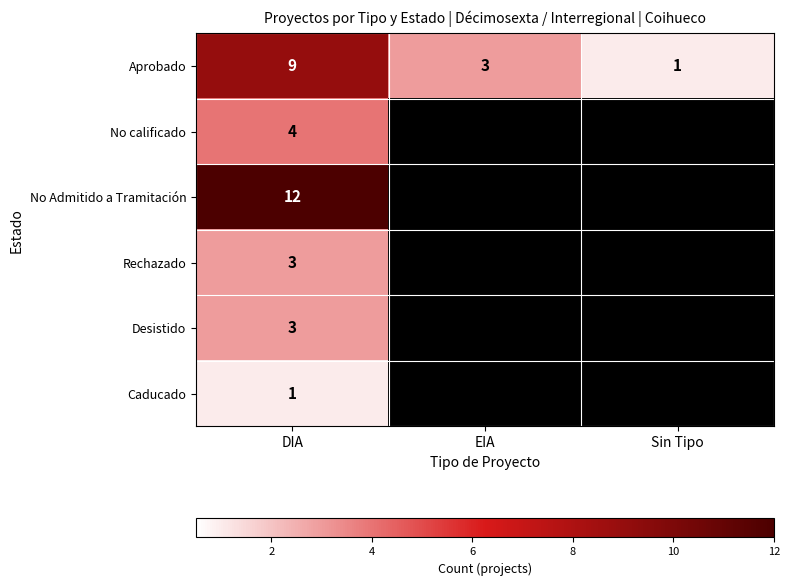

The Aprobado series shows 2 at EIA. True or false?

False